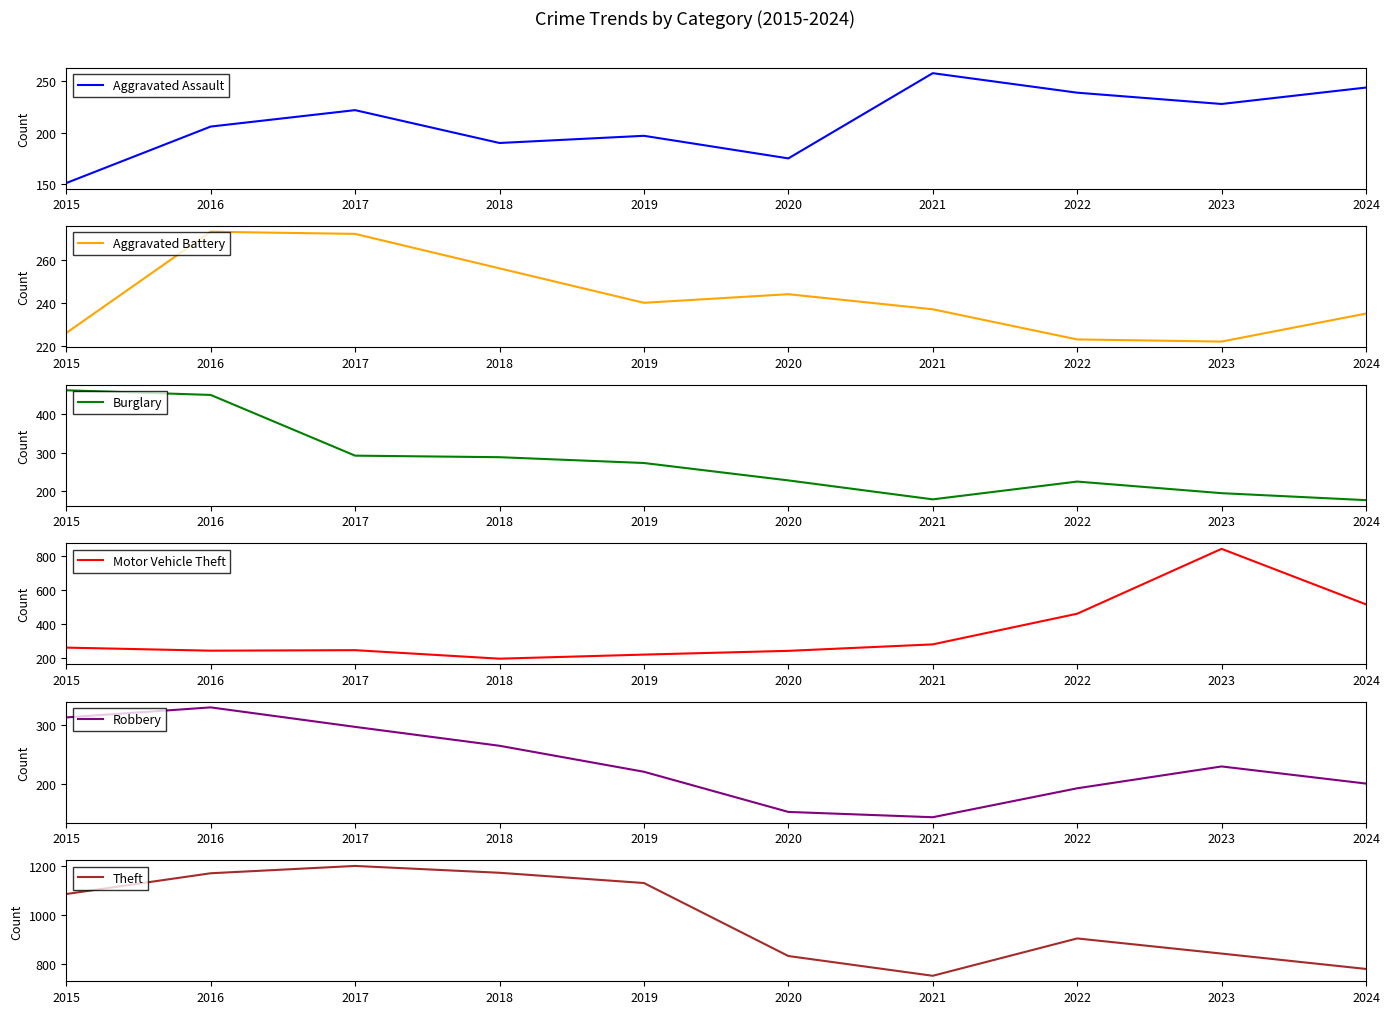

What is the smallest value displayed?

143